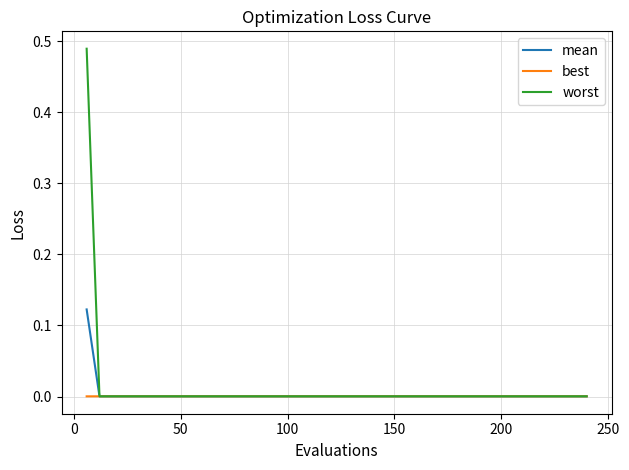

Rank the series by their maximum value, from lowest to highest.

best, mean, worst